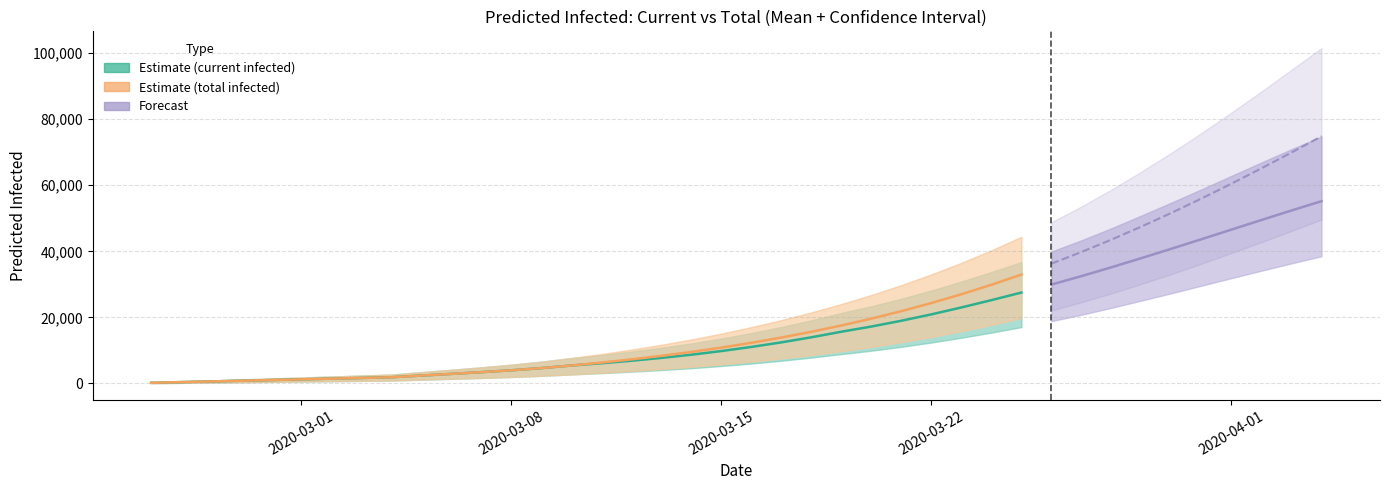

Where do predicted_total_infected_mean and predicted_current_infected_upper first cross each other?

38 and 39